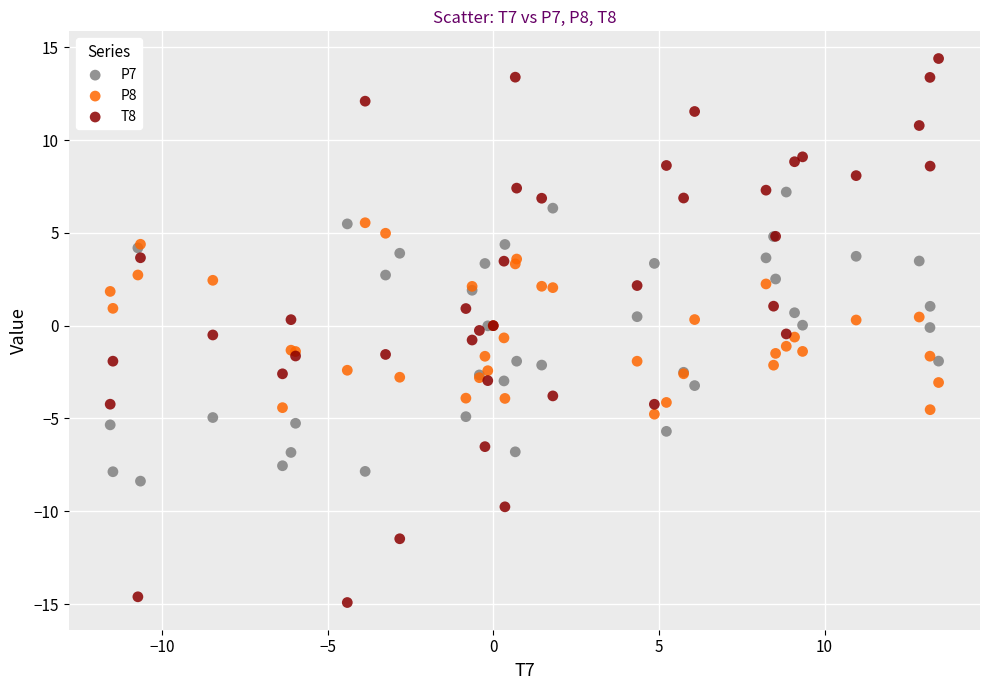

Which series contains the highest Y value?

T8